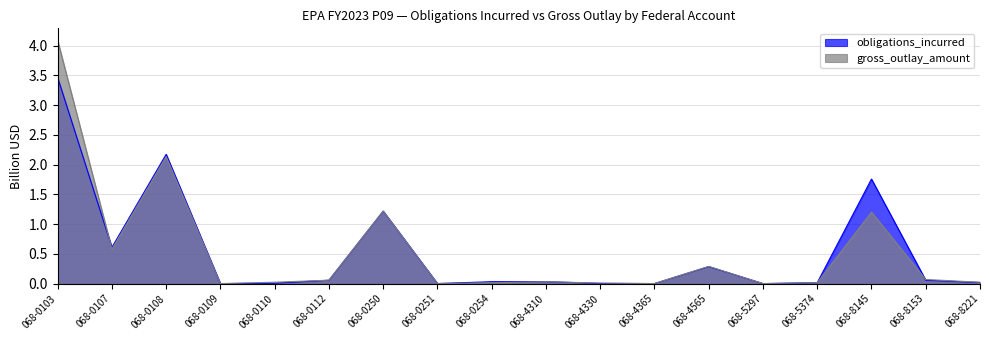

What is the greatest value displayed?

4.1